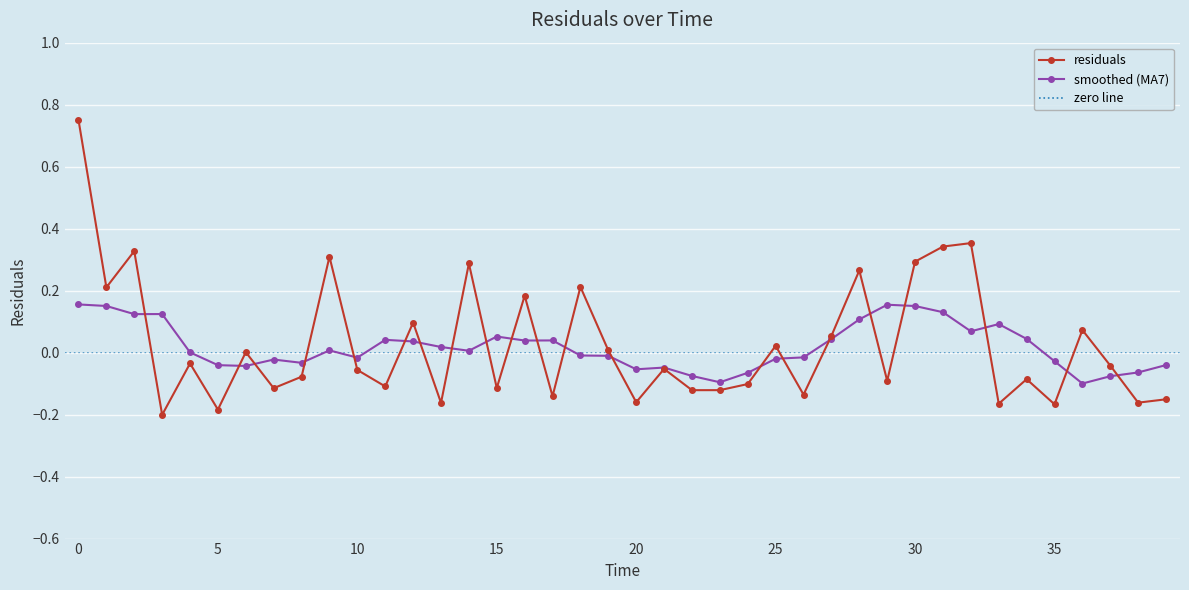

What is the value of the 9th point from the left?

-0.1